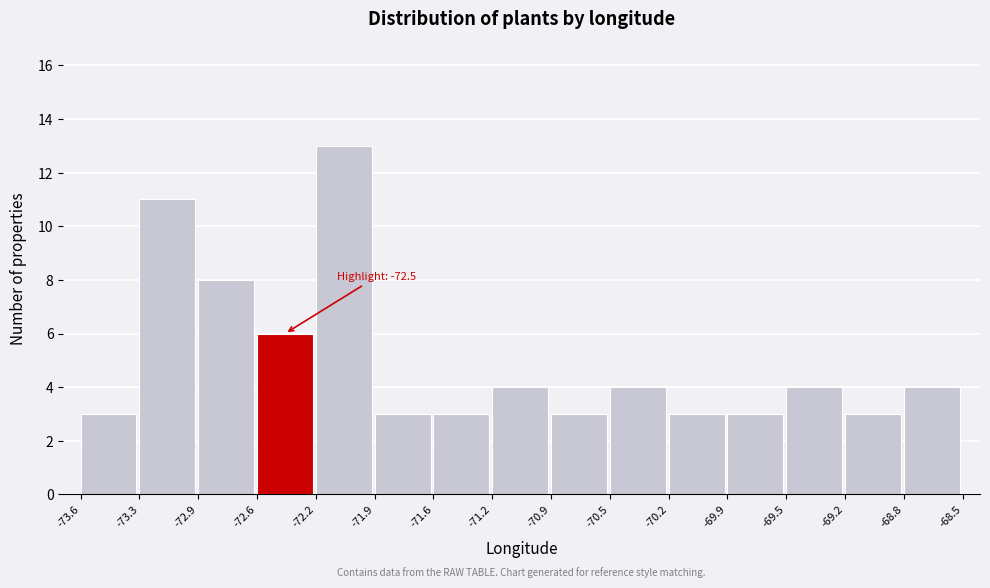

Over which range of the x-axis is the bar tallest?

-72.2 to -71.9